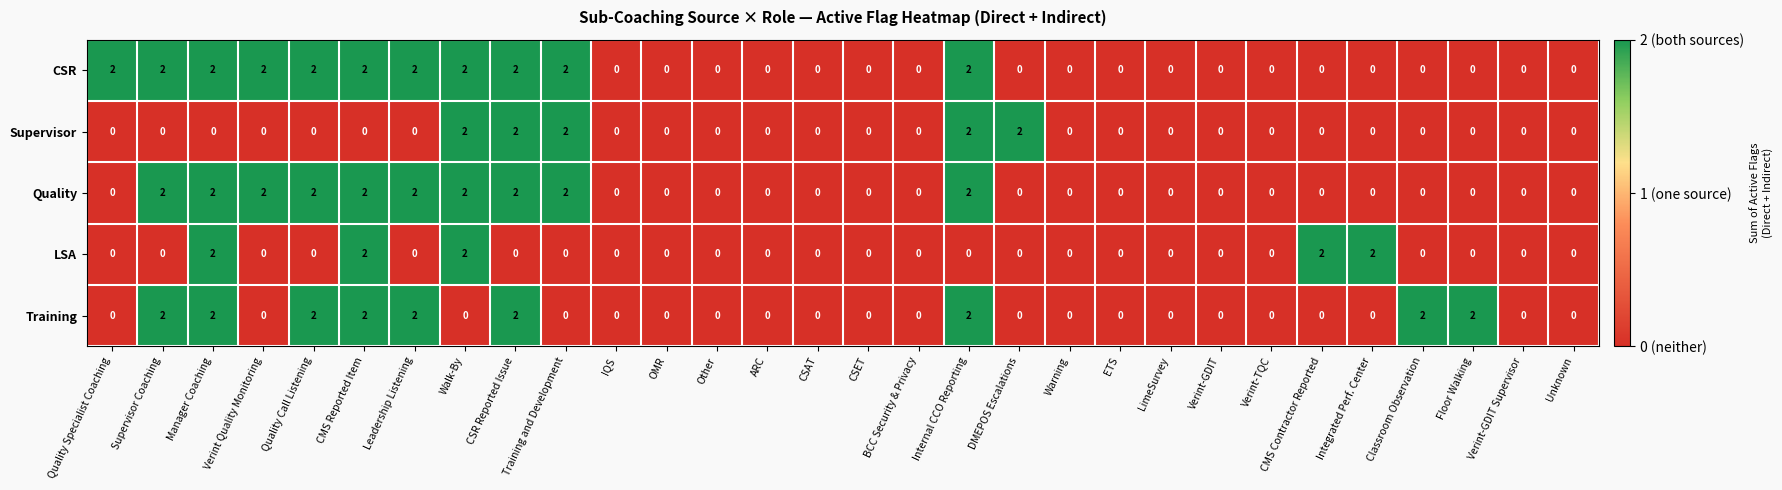

What is the spread (max minus min) of values at Training and Development?

2